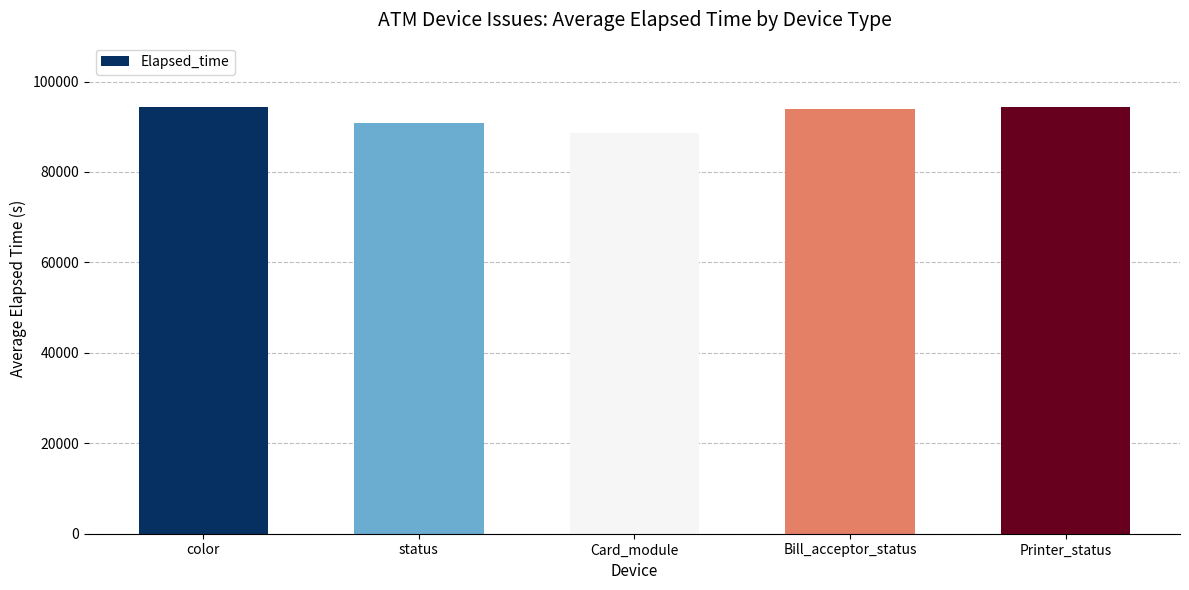

Is it true that the value at color is 94428.2?

True